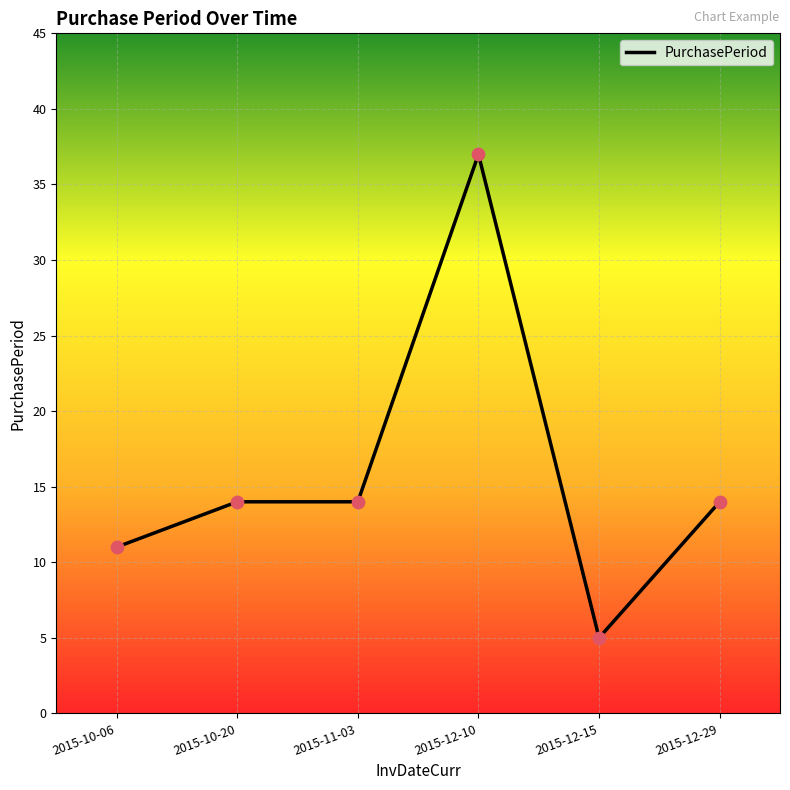

Approximately how many times larger is the value at 2015-10-20 compared to 2015-10-06?

1.3